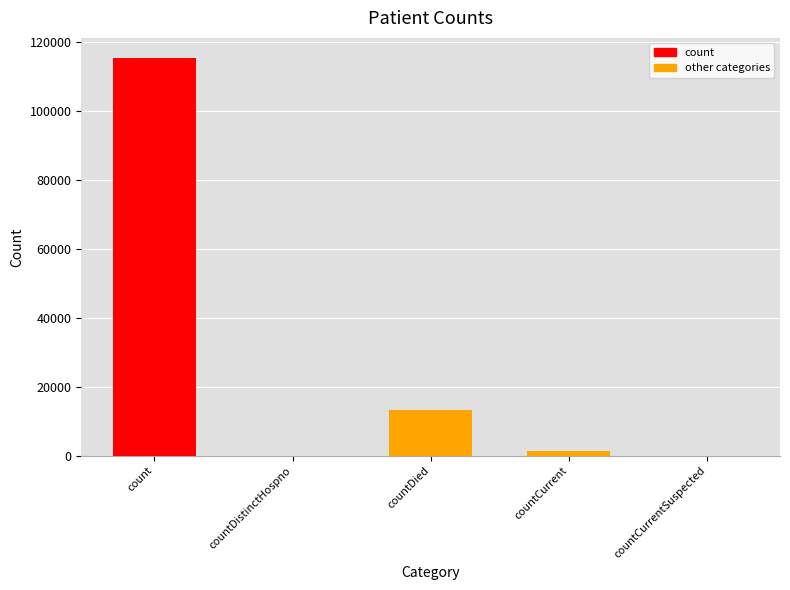

At which label is the value closest to 57689?

countDied